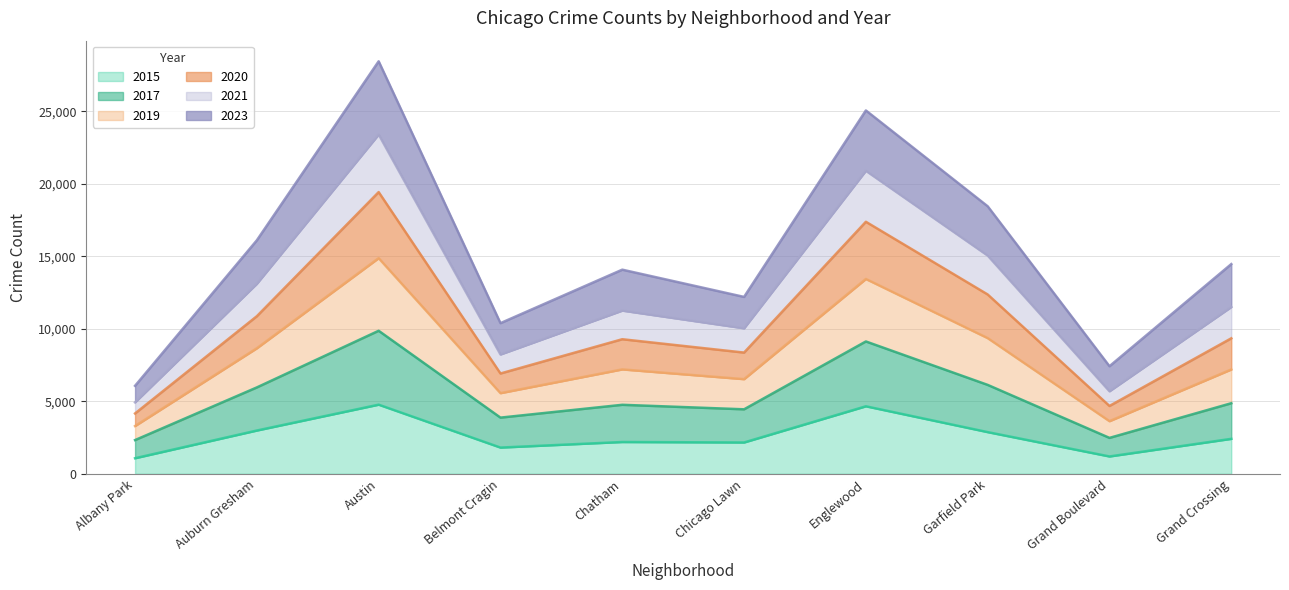

True or false: 2019 and 2017 cross at least once.

False